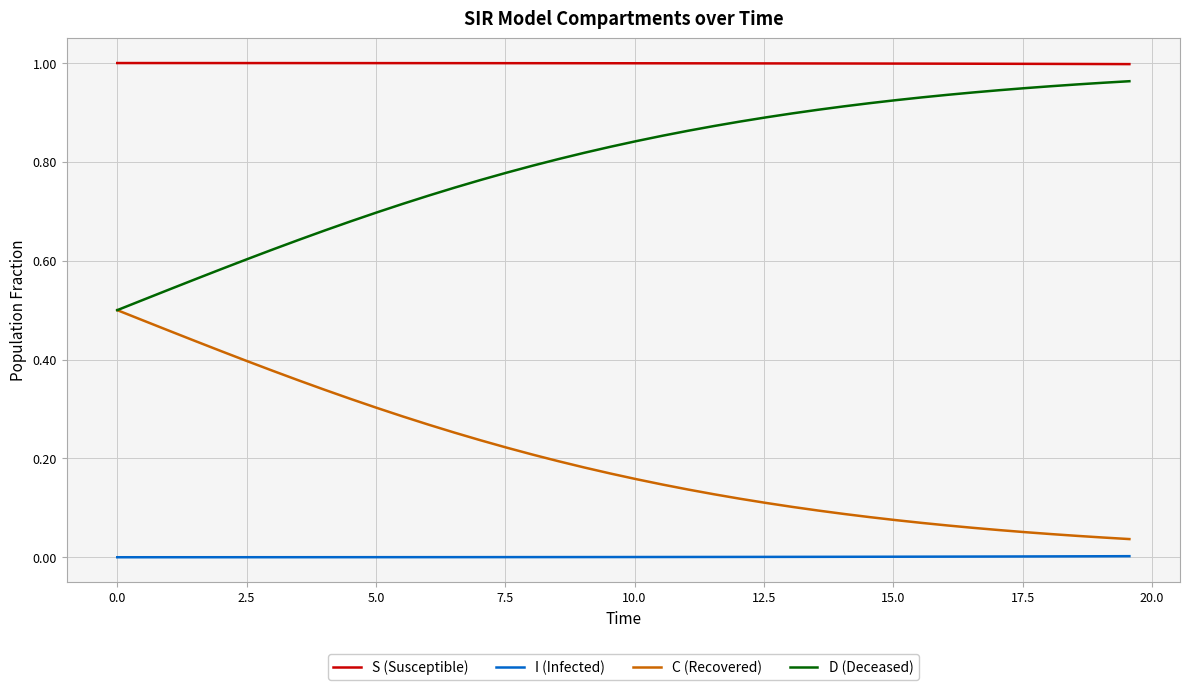

Which series has the largest total across all categories?

S (Susceptible)